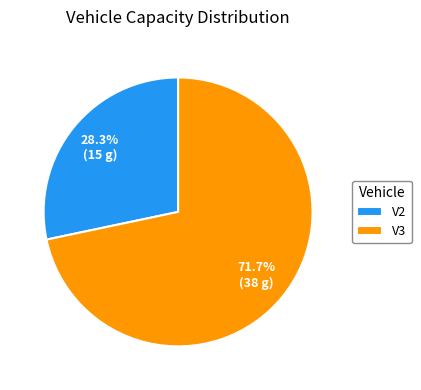

To the nearest percent, what percentage of the pie is V3?

72%